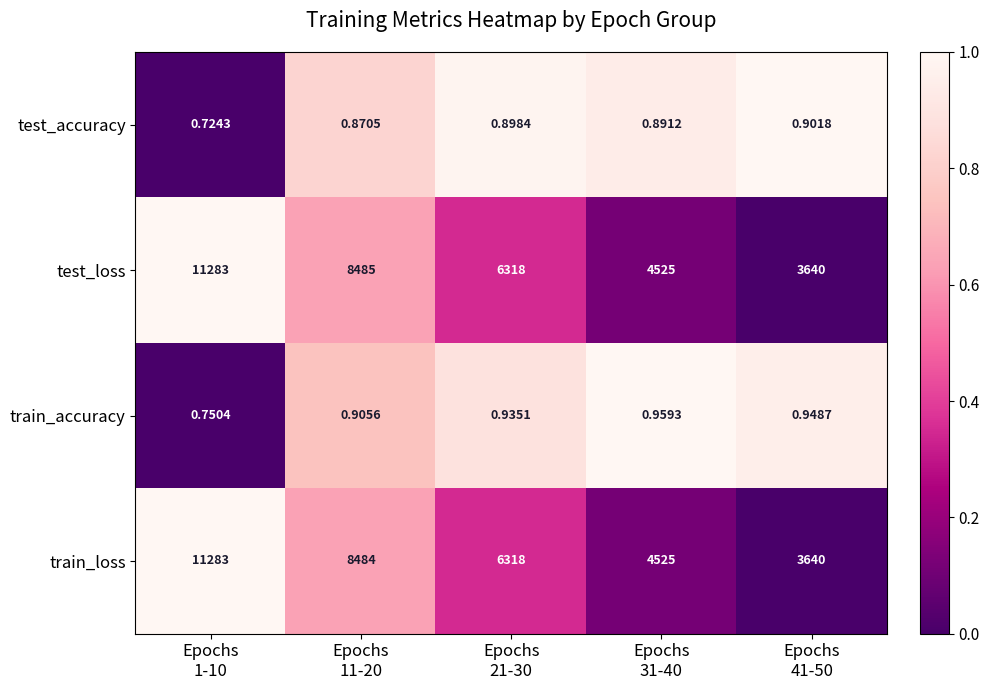

How many distinct data groups are displayed?

4